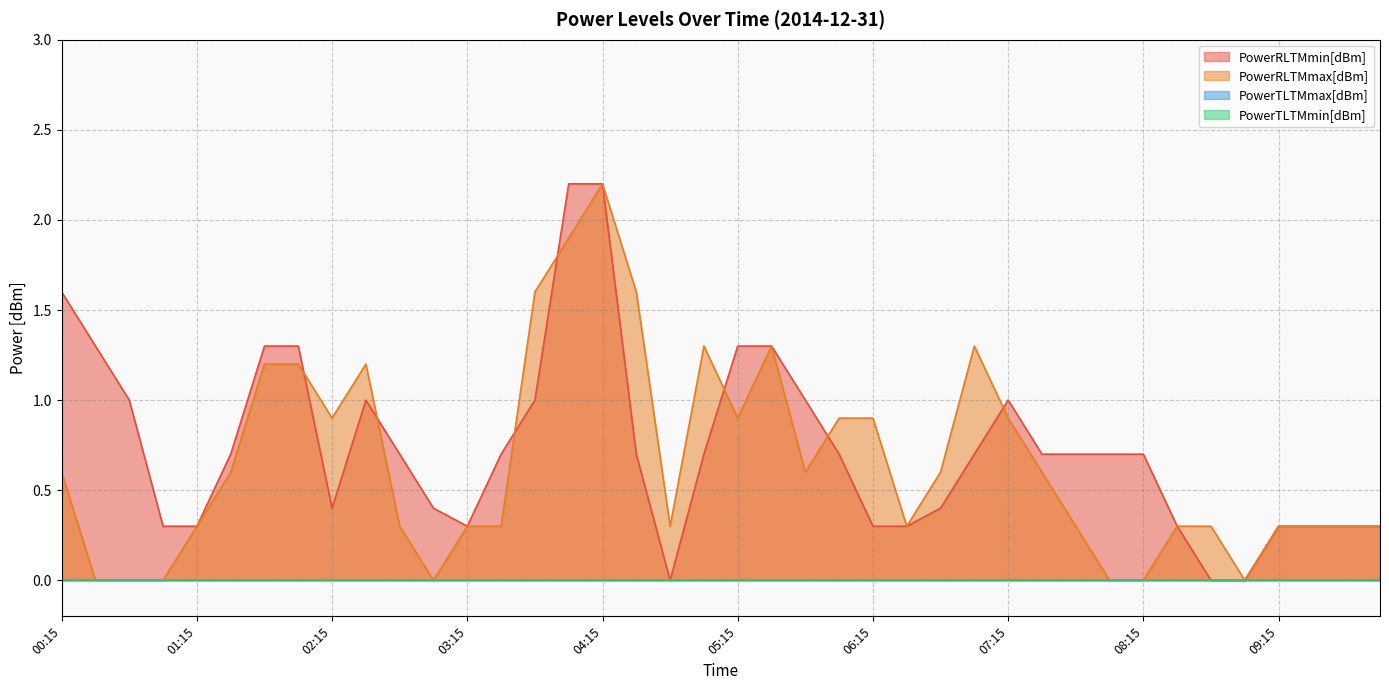

True or false: PowerRLTMmin[dBm] has more than 0 interior local peaks.

True